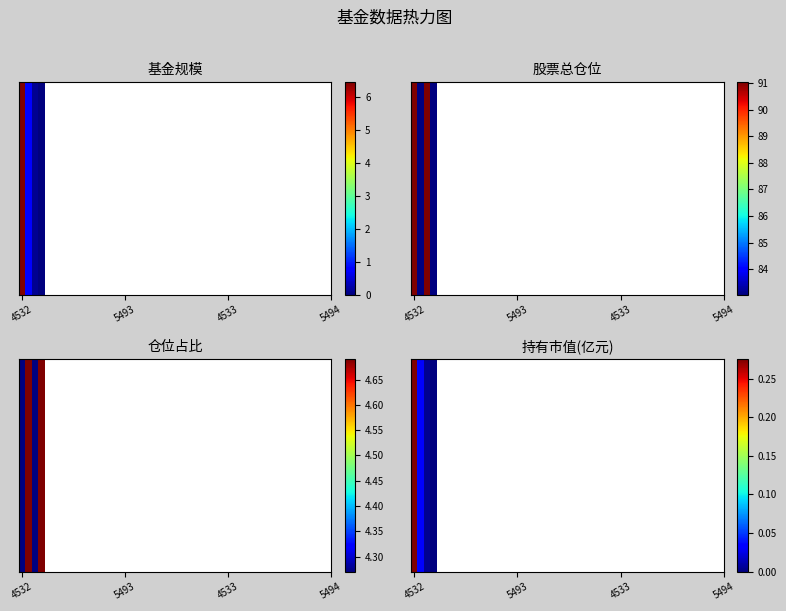

Is the value of 004533 at 2 greater than the value of 005493 at 1?

No